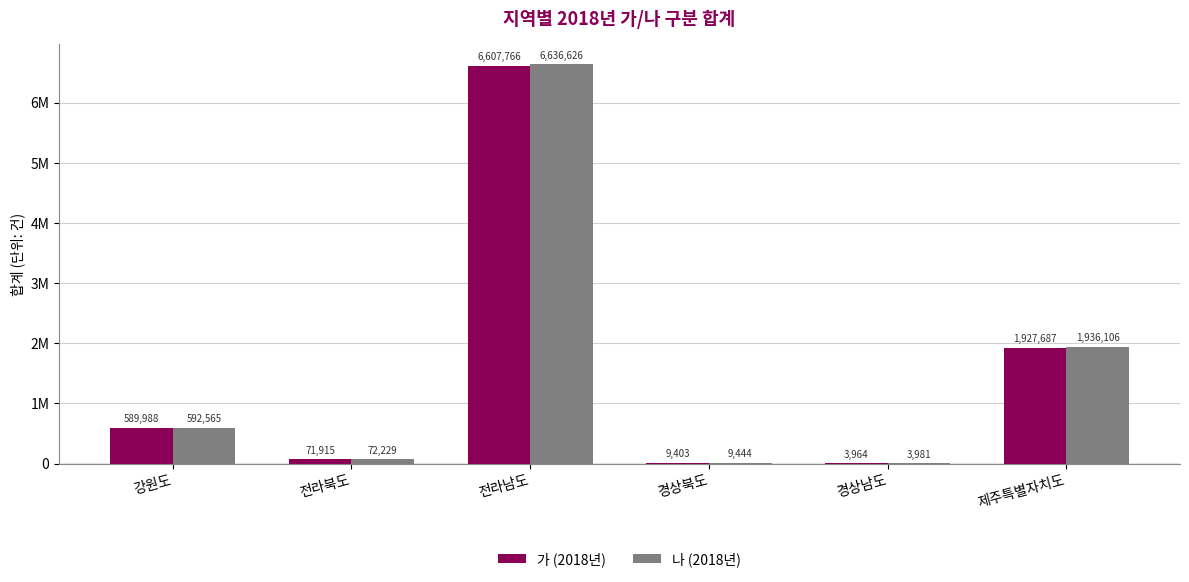

Are the bars grouped side by side (vs. stacked)?

Yes